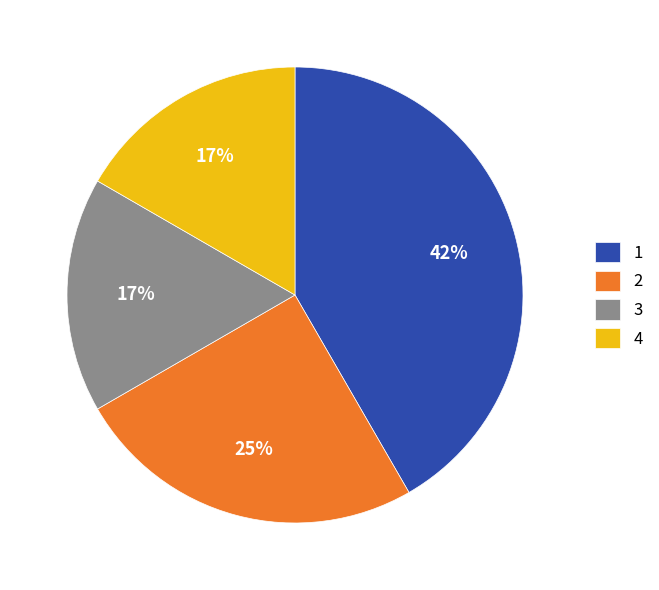

To the nearest percent, what percentage of the pie is 1?

42%